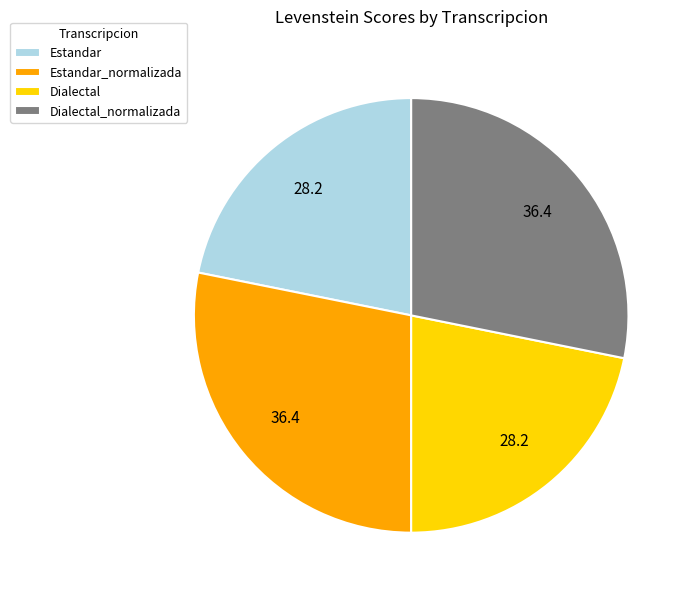

Combined, do Dialectal_normalizada and Estandar_normalizada account for over 50%?

Yes